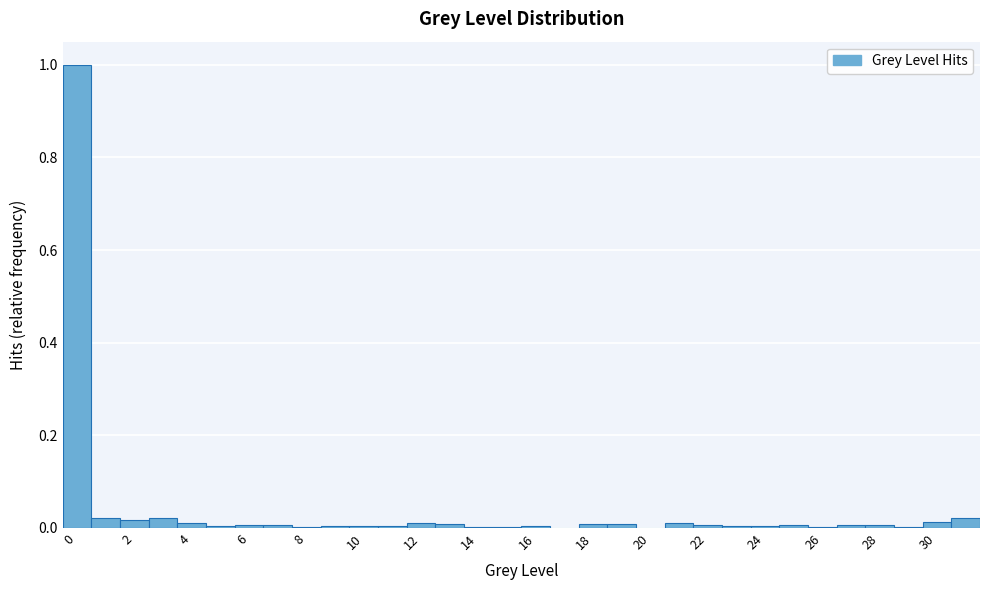

Reading left to right, transcribe this chart: for each bar, give the range it covers on the x-axis and its height. Neither the bar edges nor the heights are printed on the chart, so give them approximately, as read against the axes.

-0.5 to 0.5: 1.00
0.5 to 1.5: 0.02
1.5 to 2.5: under 0.02
2.5 to 3.5: 0.02
3.5 to 4.5: under 0.02
4.5 to 5.5: under 0.02
5.5 to 6.5: under 0.02
6.5 to 7.5: under 0.02
7.5 to 8.5: under 0.02
8.5 to 9.5: under 0.02
9.5 to 10.5: under 0.02
10.5 to 11.5: under 0.02
11.5 to 12.5: under 0.02
12.5 to 13.5: under 0.02
13.5 to 14.5: under 0.02
14.5 to 15.5: under 0.02
15.5 to 16.5: under 0.02
16.5 to 17.5: under 0.02
17.5 to 18.5: under 0.02
18.5 to 19.5: under 0.02
19.5 to 20.5: 0
20.5 to 21.5: under 0.02
21.5 to 22.5: under 0.02
22.5 to 23.5: under 0.02
23.5 to 24.5: under 0.02
24.5 to 25.5: under 0.02
25.5 to 26.5: under 0.02
26.5 to 27.5: under 0.02
27.5 to 28.5: under 0.02
28.5 to 29.5: under 0.02
29.5 to 30.5: under 0.02
30.5 to 31.5: 0.02